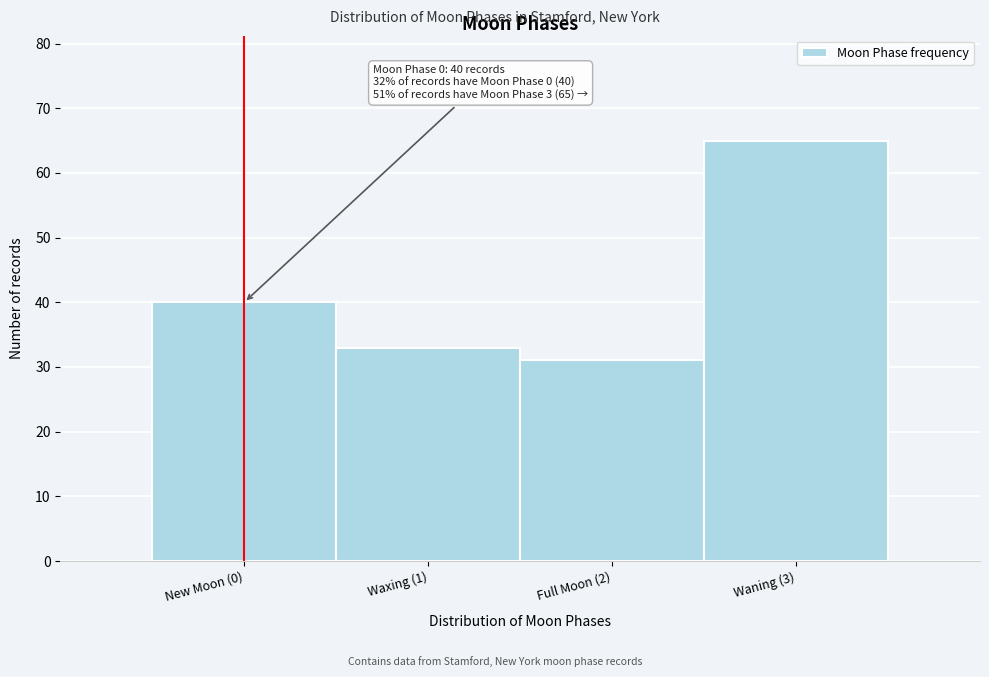

Reading right to left, what are all the values shown in this chart?

65	31	33	40